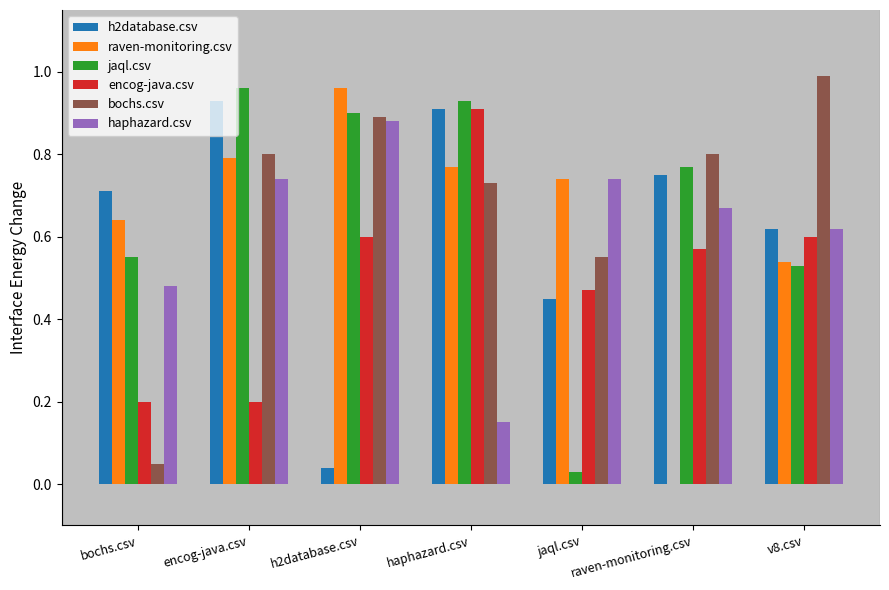

True or false: bochs.csv has a value of 0.8 at encog-java.csv.

True